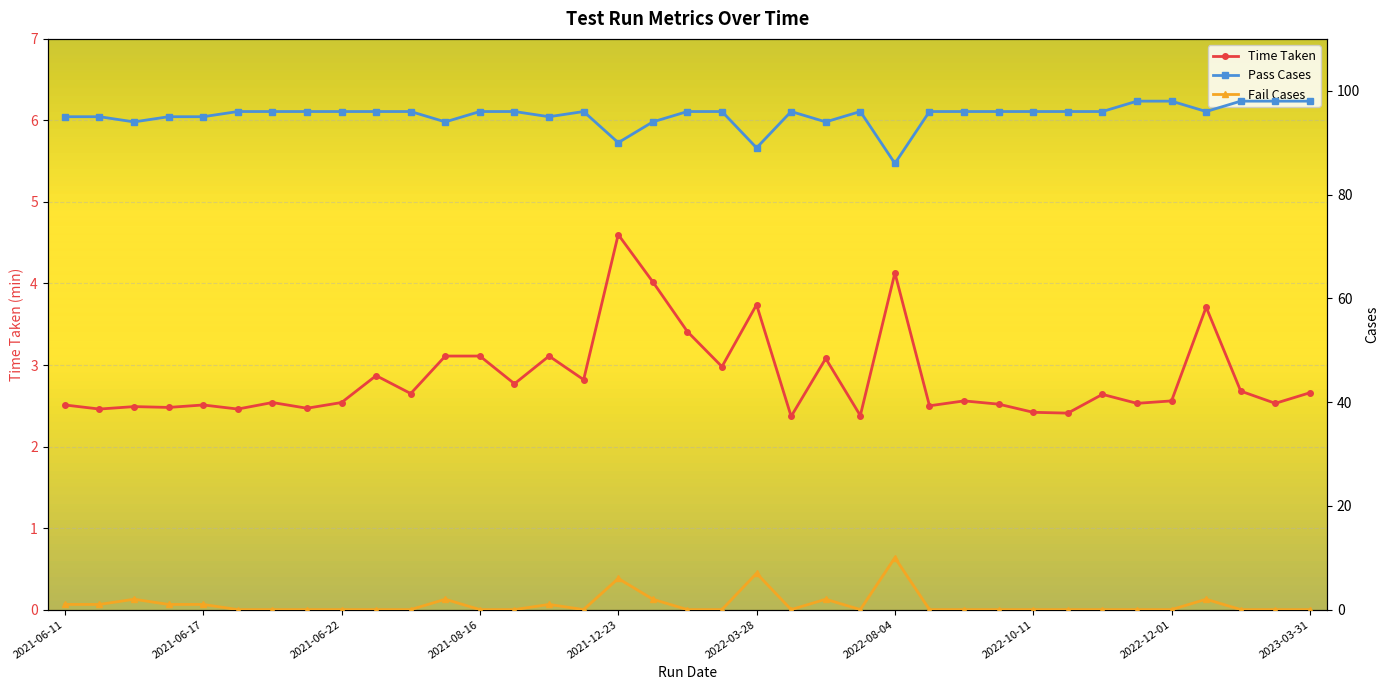

True or false: Fail Cases and Pass Cases cross at least once.

False